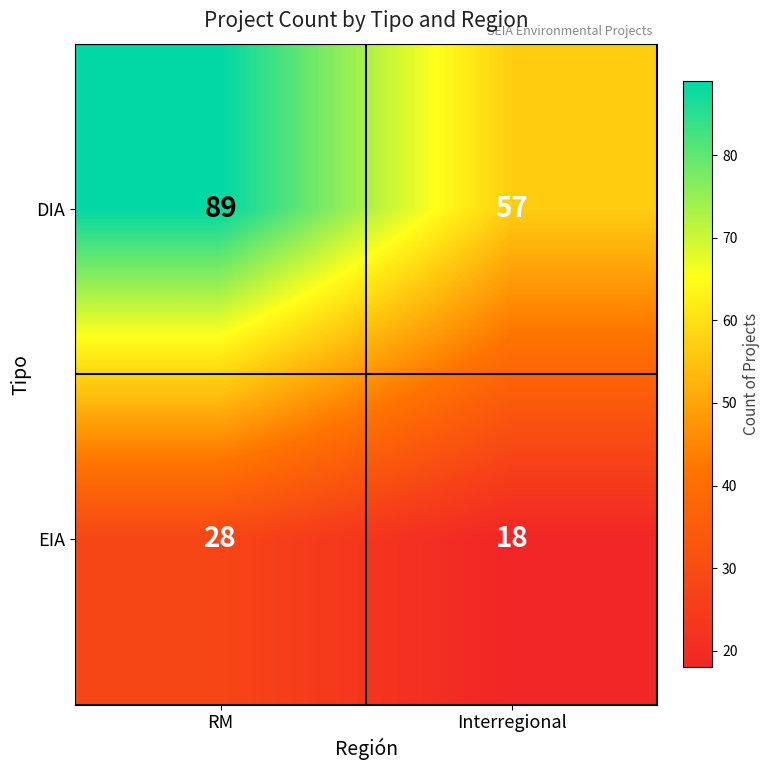

What is the lowest value of the DIA series?

57